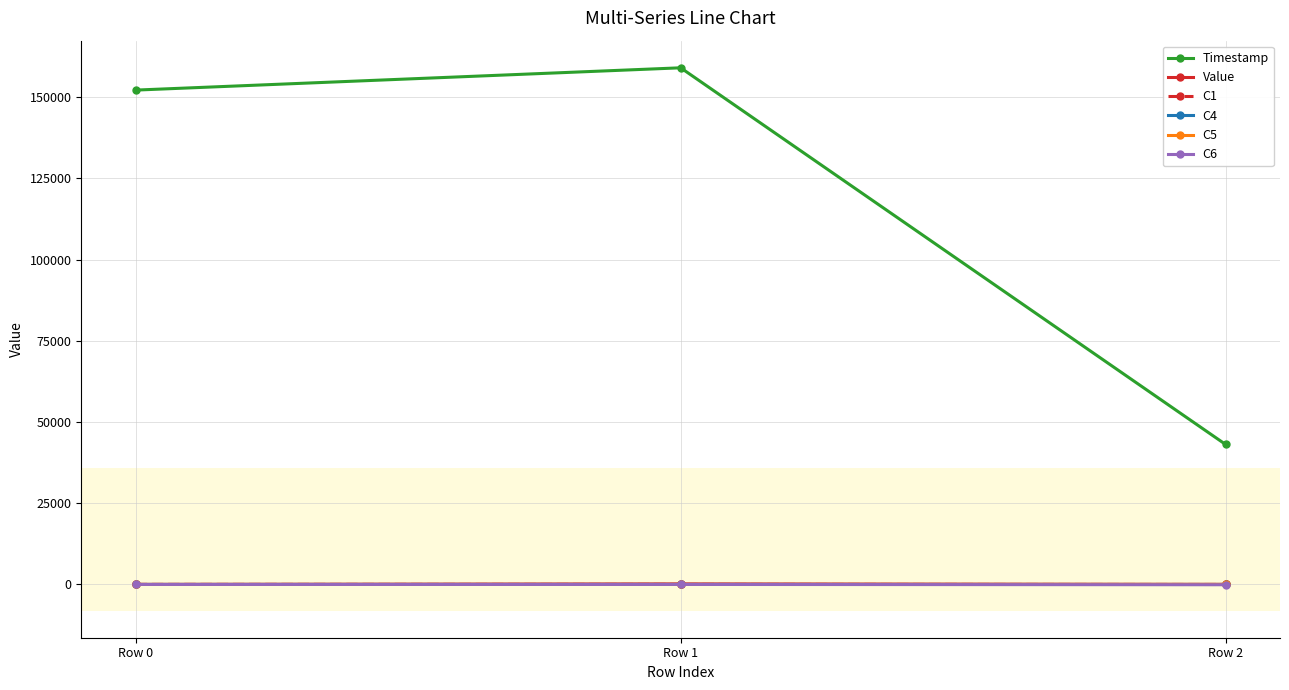

At which category does the chart reach its peak across all series?

Row 1